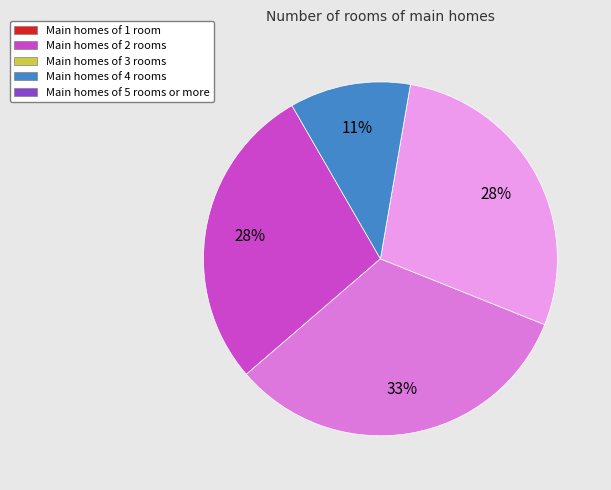

To the nearest percent, what is the average slice percentage?

20%